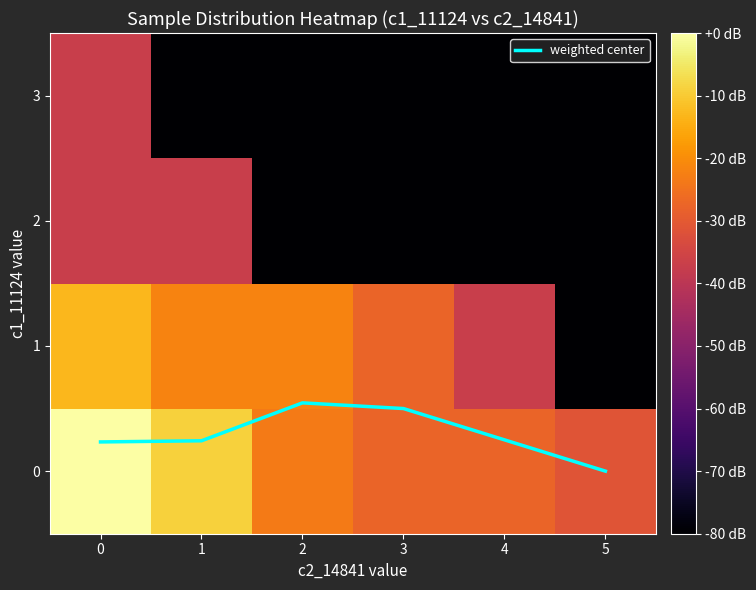

True or false: weighted center has a value of 0.4 at 1.

False